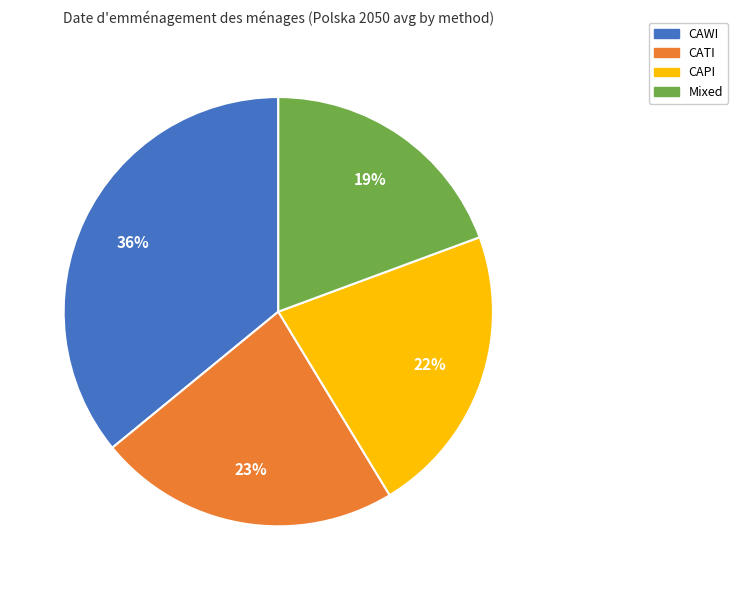

What is the smallest slice in the pie chart?

Mixed